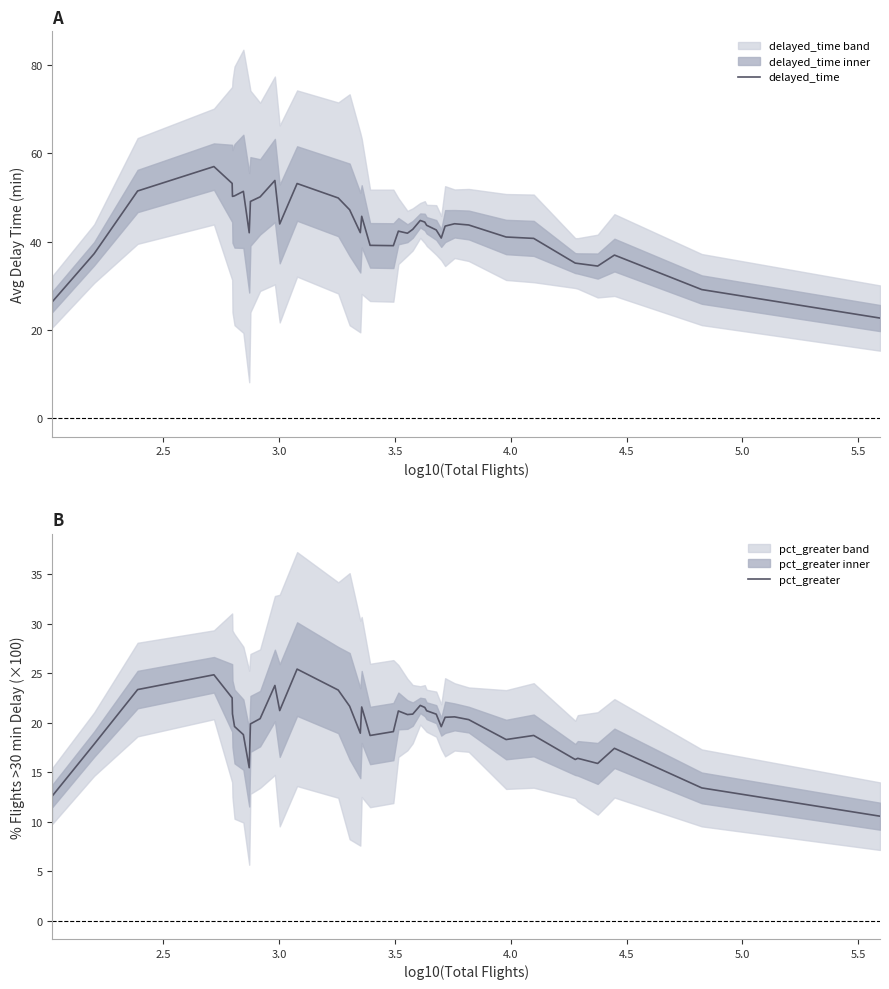

True or false: pct_greater and delayed_time intersect in this chart.

False